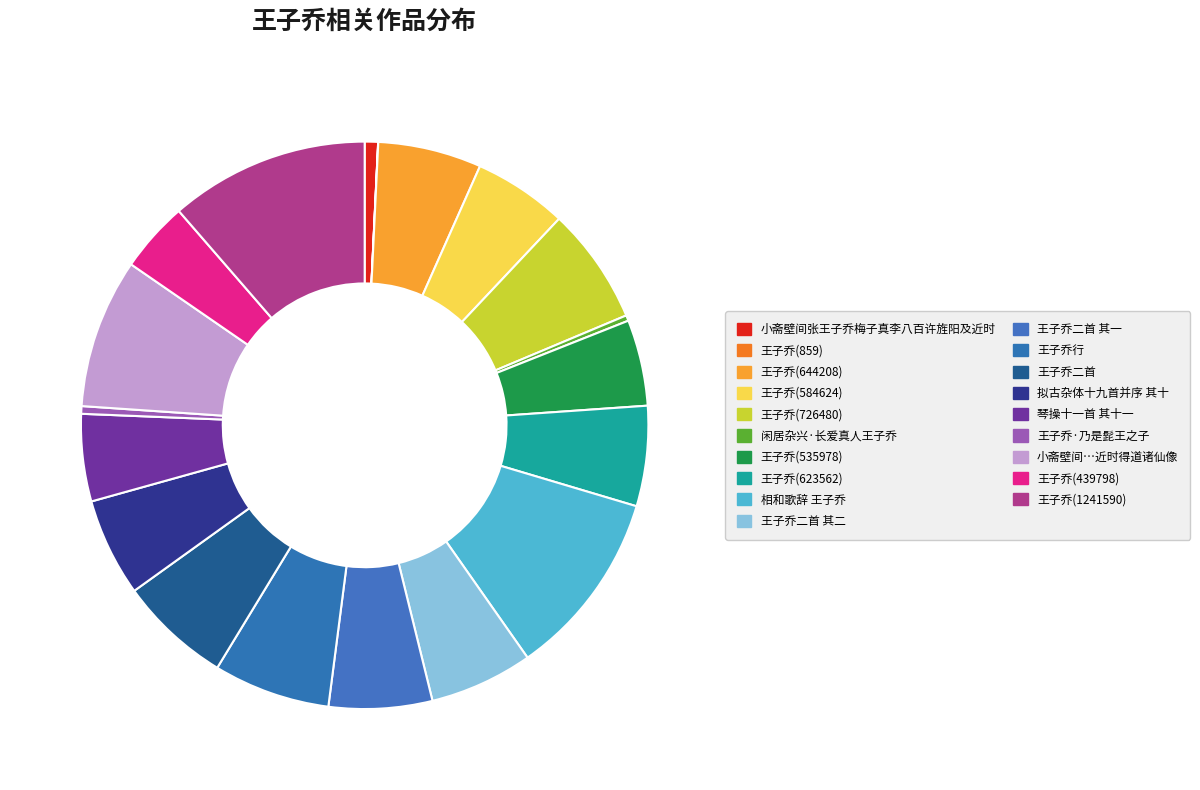

To the nearest percent, what is the difference between the 相和歌辞 王子乔 and 王子乔·乃是髭王之子 slice percentages?

10%